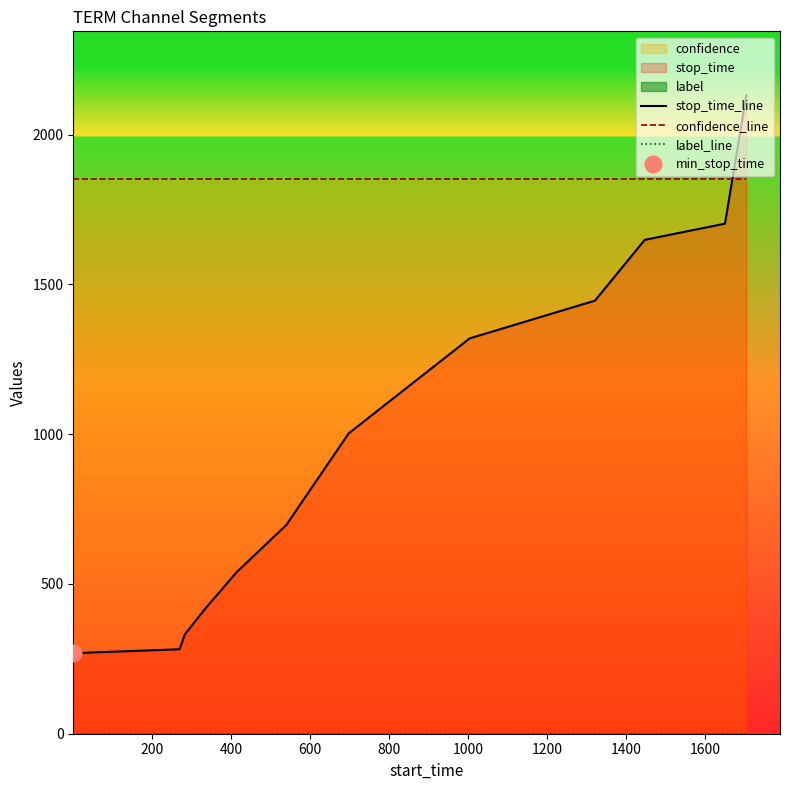

What is the spread (max minus min) of values at 200?

1853.8